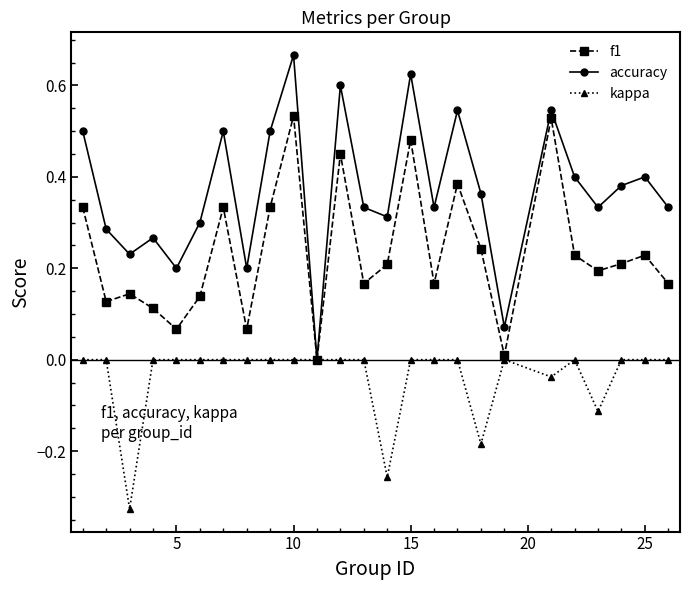

Rank the series by their maximum value, from lowest to highest.

kappa, f1, accuracy